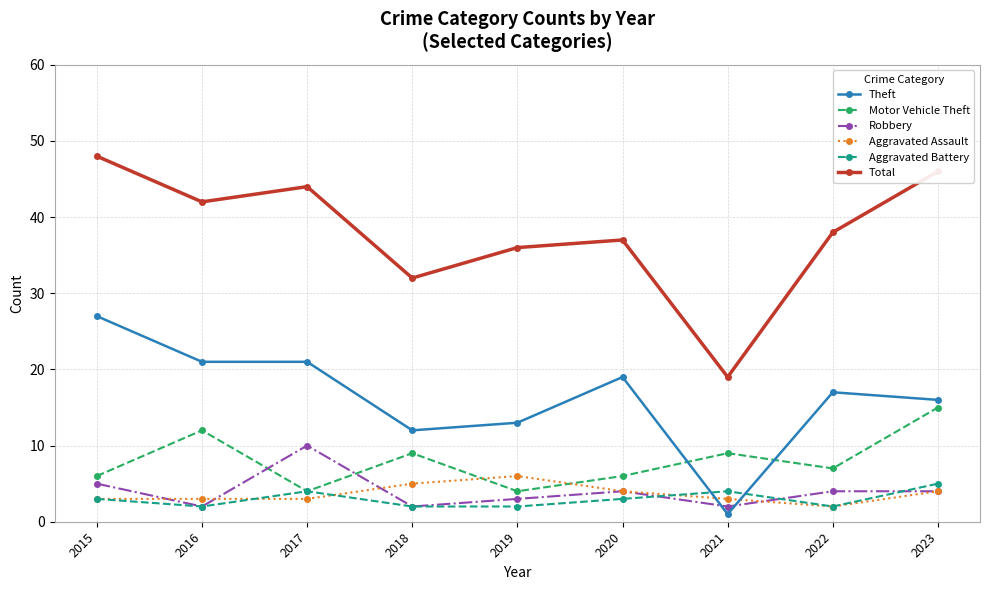

How many categories are shown in the chart?

9